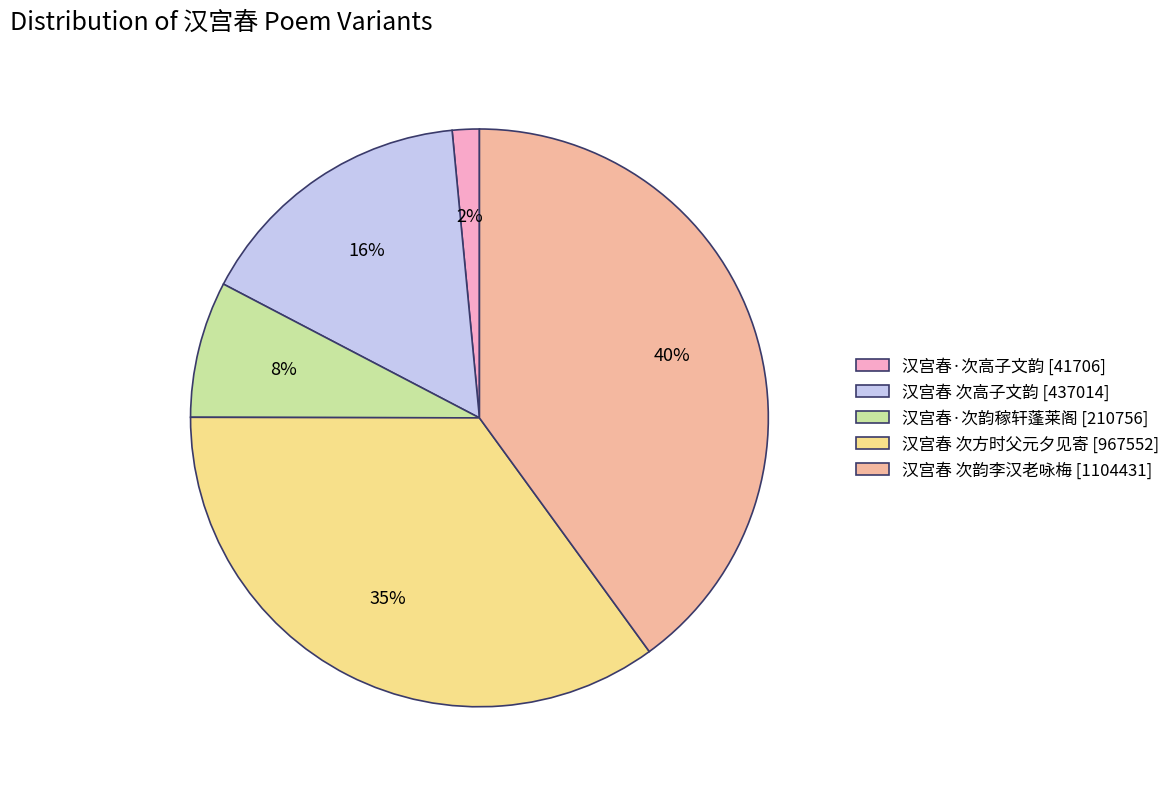

To the nearest percent, what is the average slice percentage?

20%